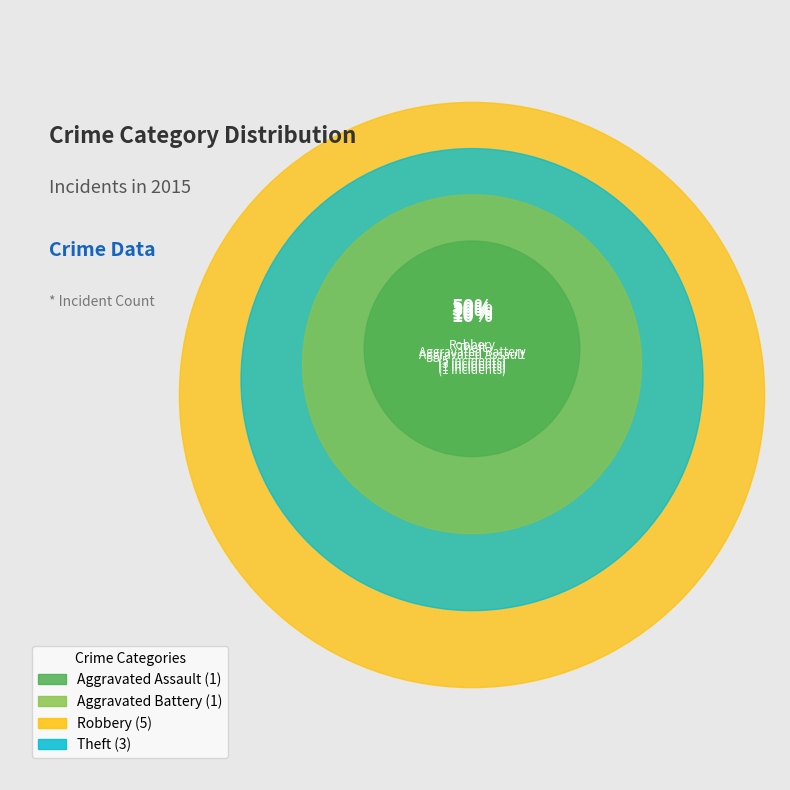

True or false: Aggravated Assault accounts for 4% of the total.

False